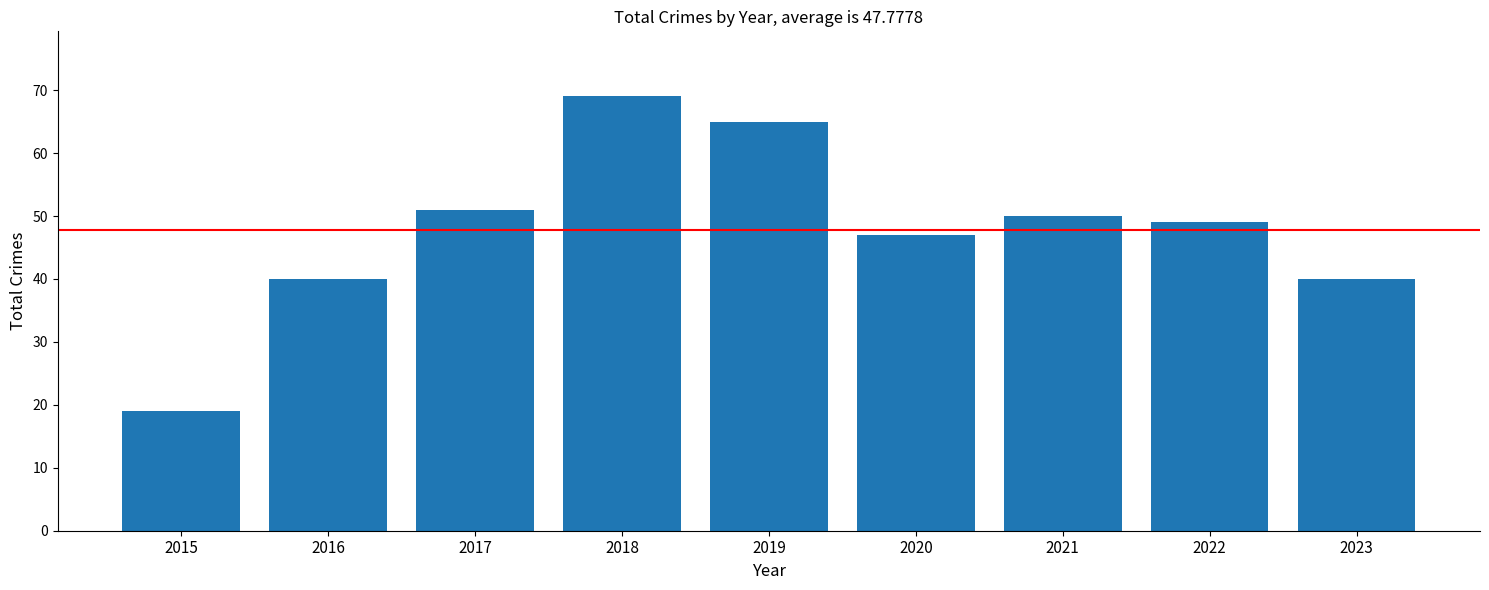

What is the difference between the values at 2018 and 2019?

4